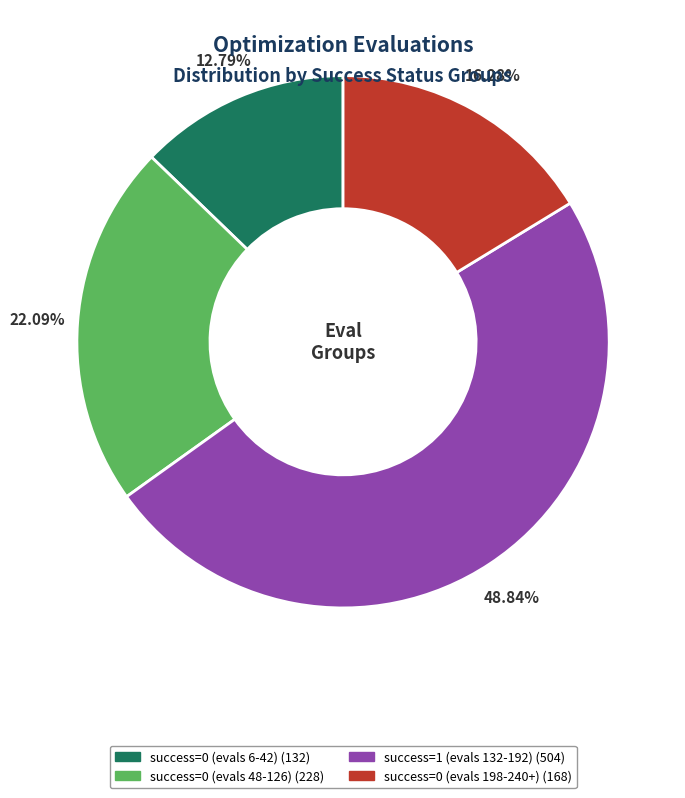

How many slices are in this pie chart?

4